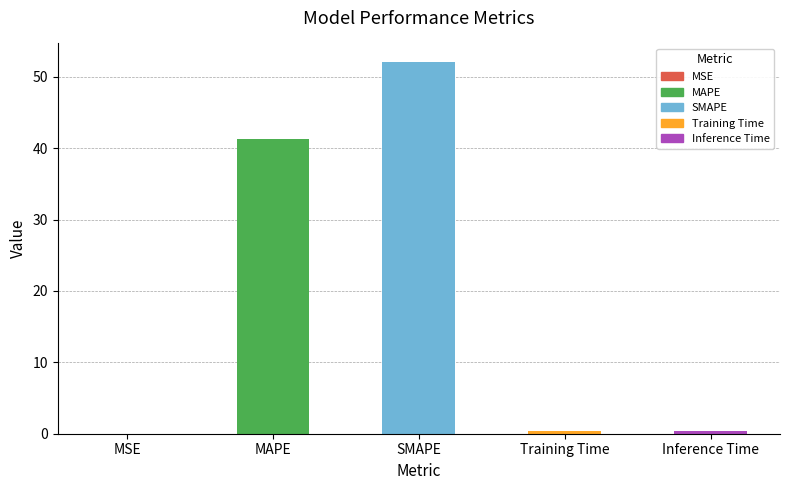

Are the bars horizontal?

No